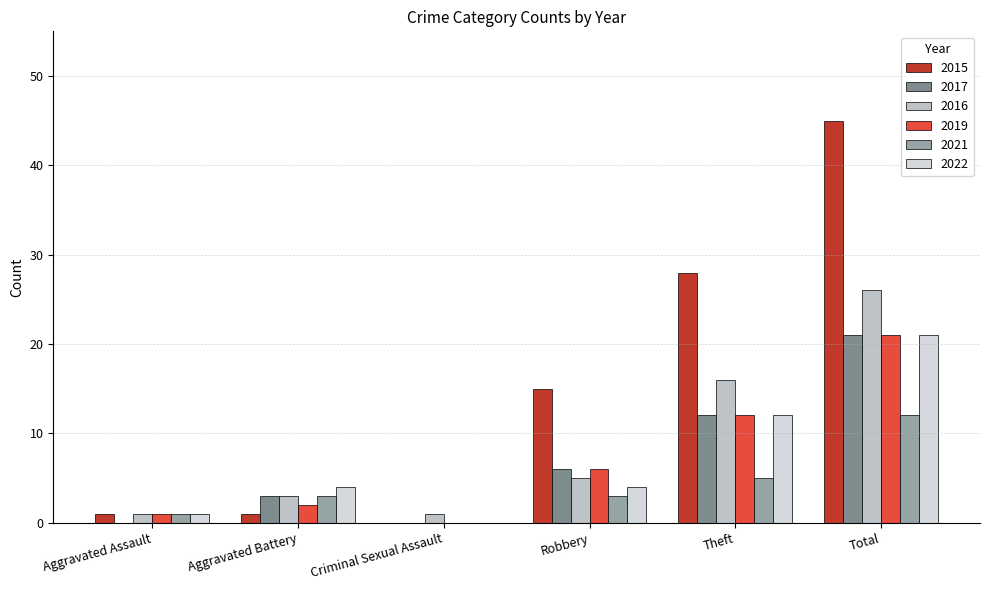

At which label is 2015 closest to 22?

Theft